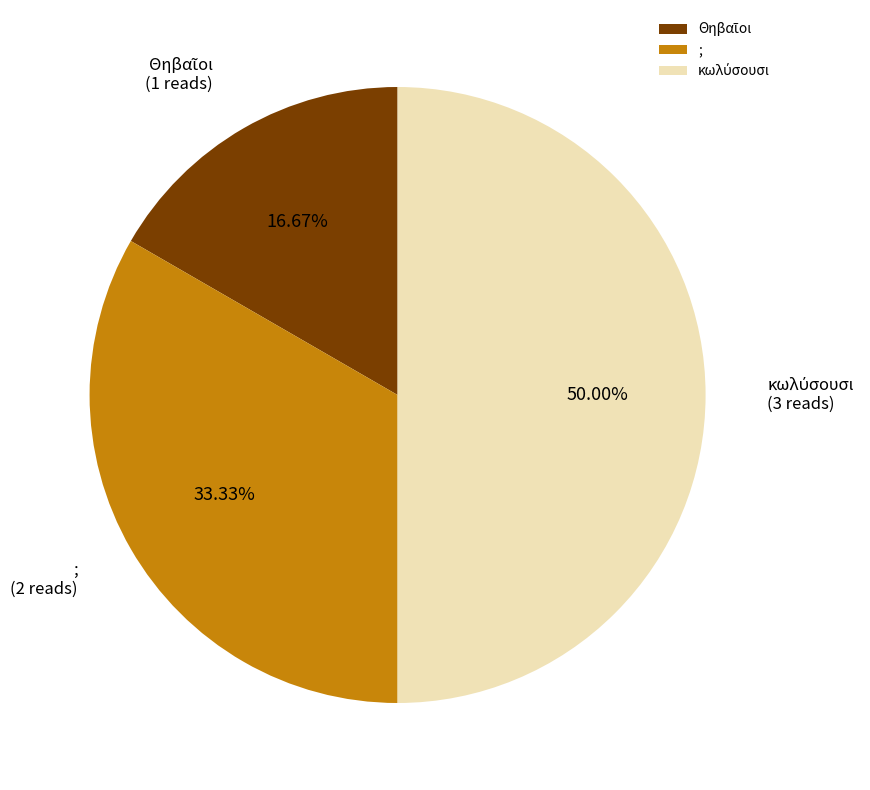

To the nearest percent, what percentage of the pie is ;?

33%